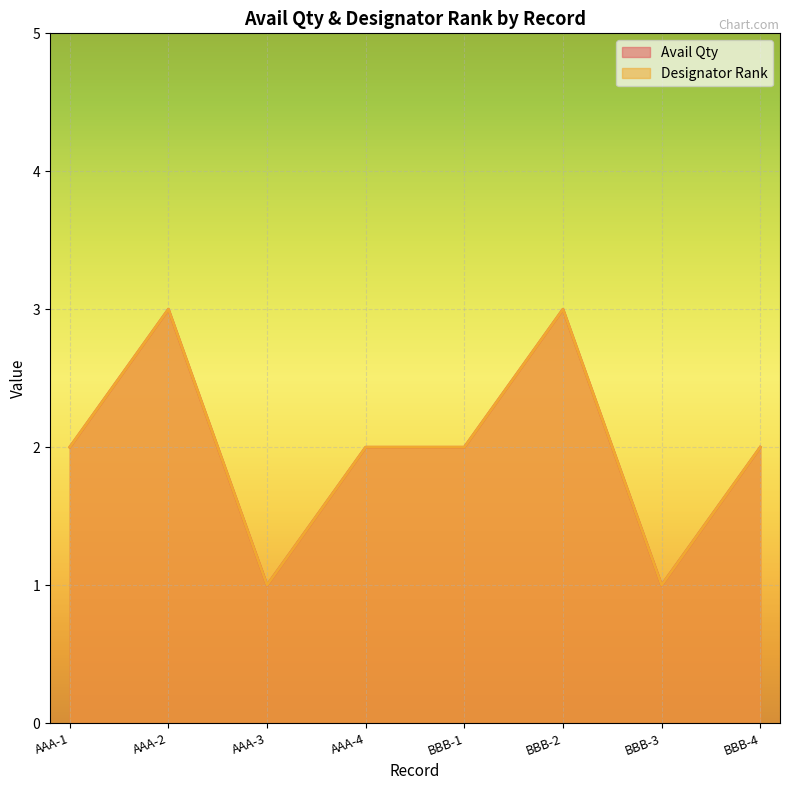

What is the average value of the Designator Rank series?

2